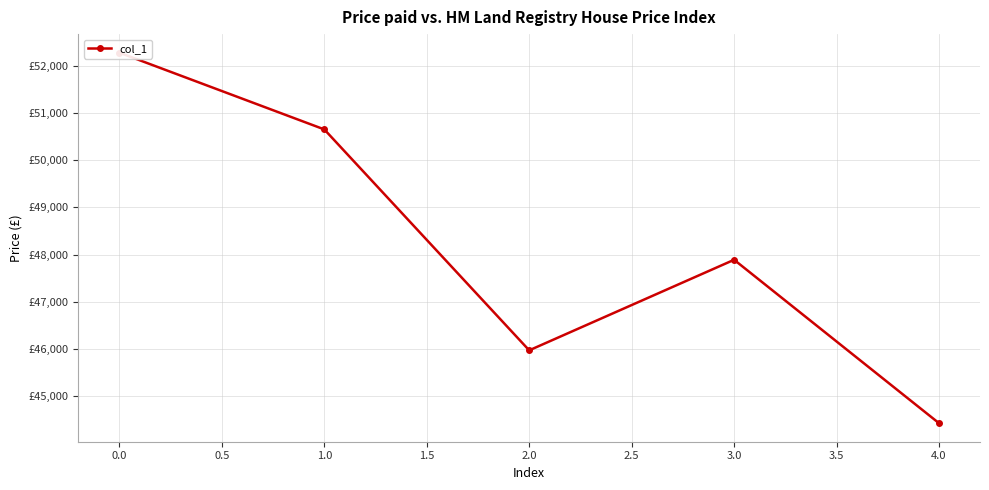

Reading right to left, what are all the values shown in this chart?

44427	47890	45971	50653	52280